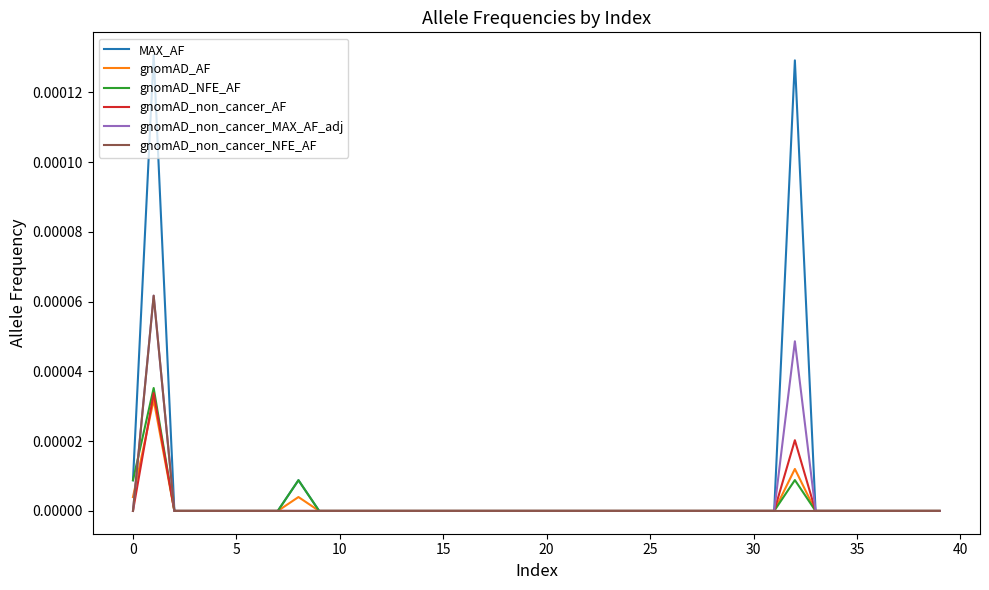

Which series has the widest spread of values?

MAX_AF